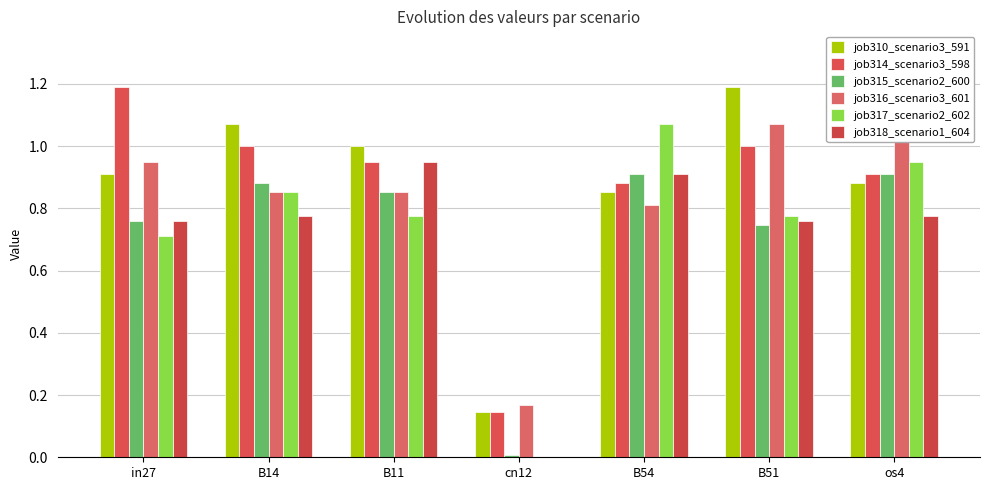

Which category has the highest value across all series?

B51